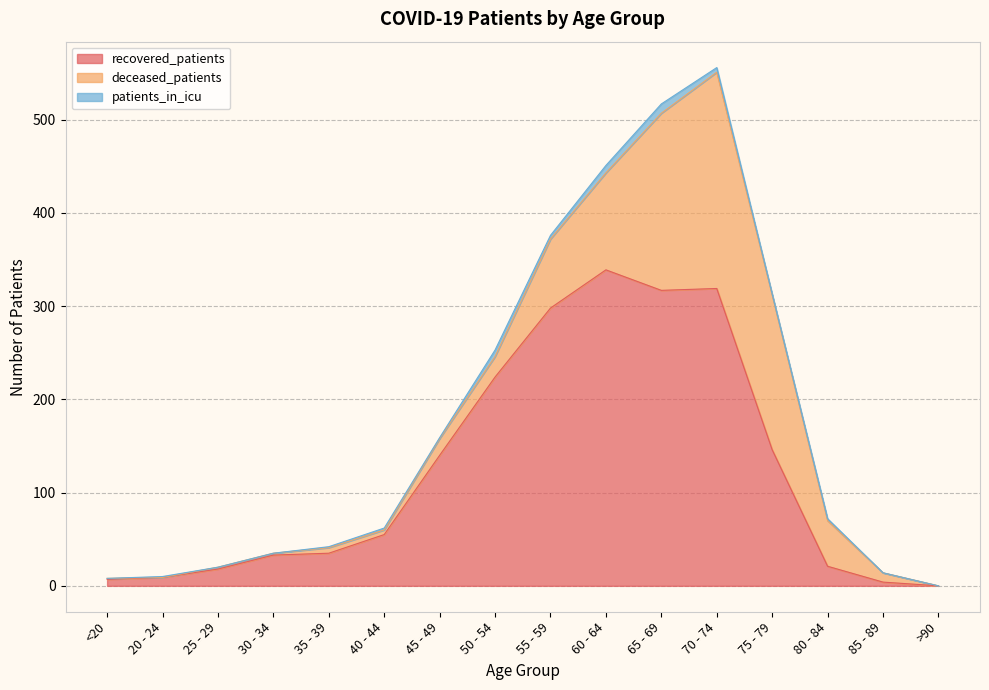

The patients_in_icu series shows 0 at 25 - 29. True or false?

True